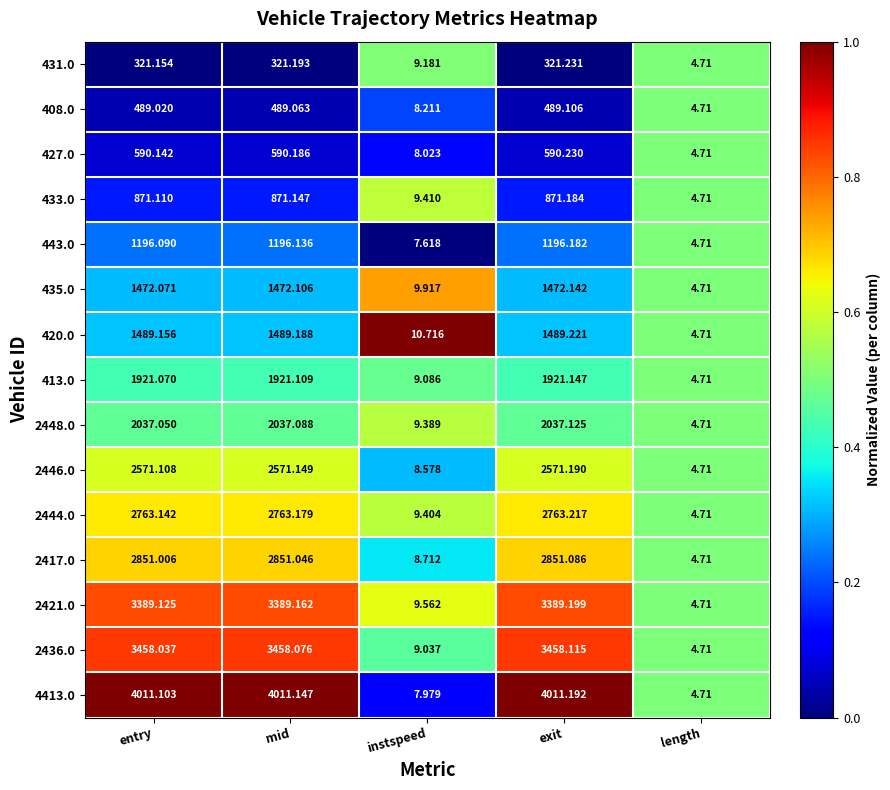

What is the greatest value displayed?

4011.2